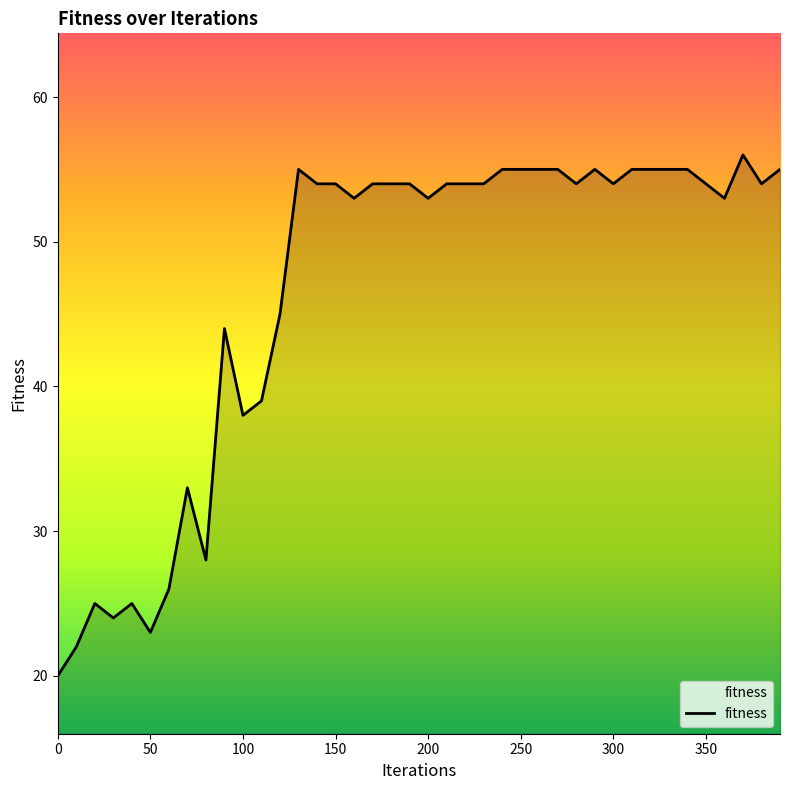

What is the minimum value shown in the chart?

20